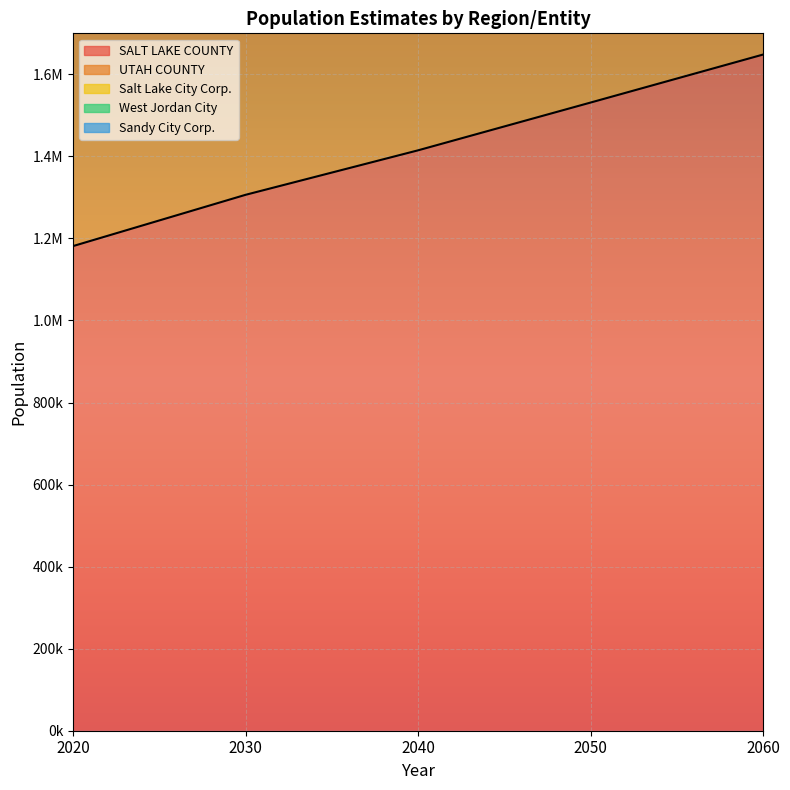

What is the total value across all series at 2060?

15910914.9